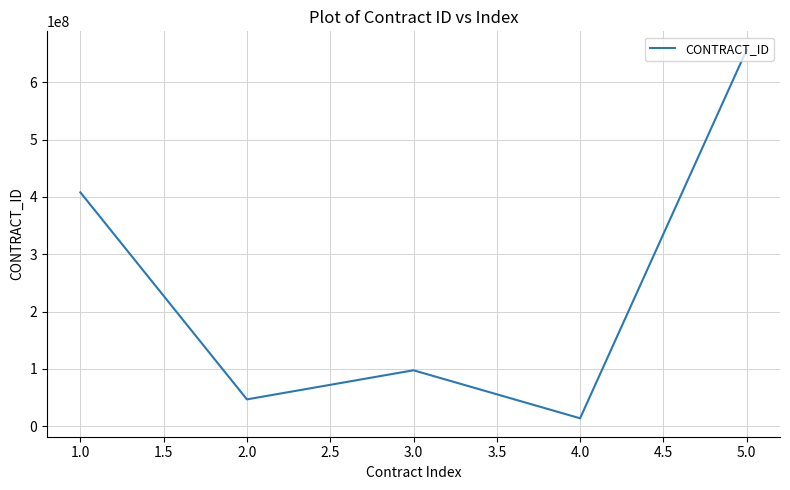

What is the difference between the second highest and second lowest values?

361339548